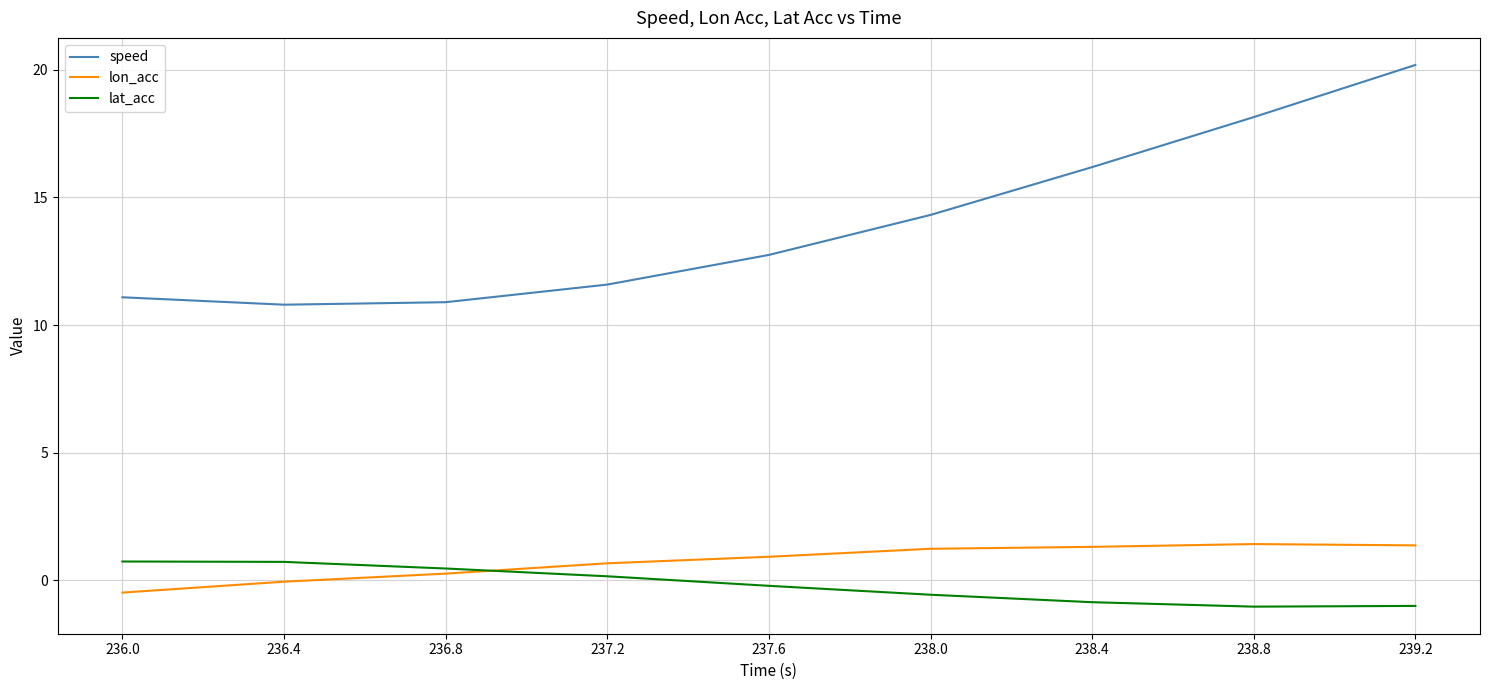

Rank the series by their maximum value, from highest to lowest.

speed, lon_acc, lat_acc